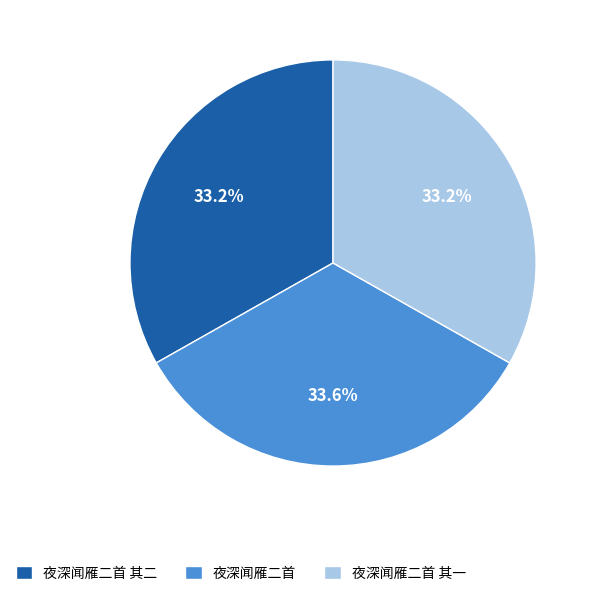

How many segments does this pie chart have?

3